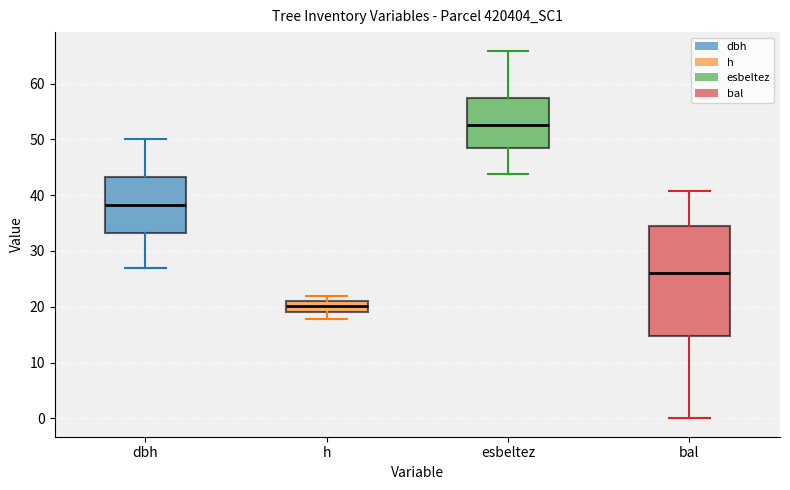

Which box is the tallest, from its lower edge to its upper edge?

bal